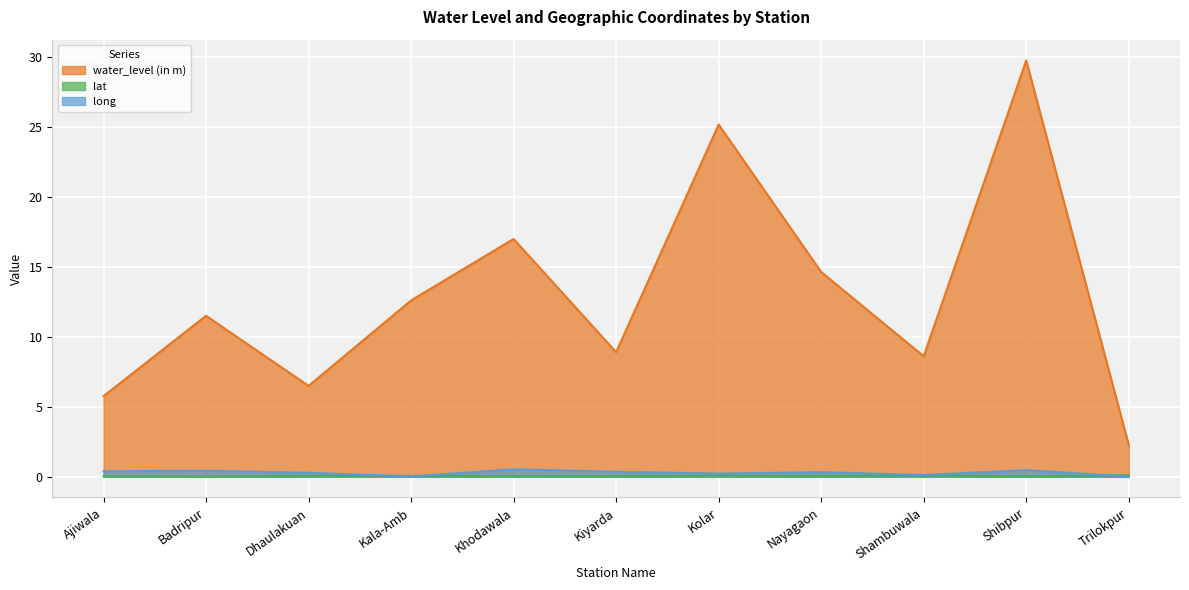

At how many categories does at least one series exceed 20?

2